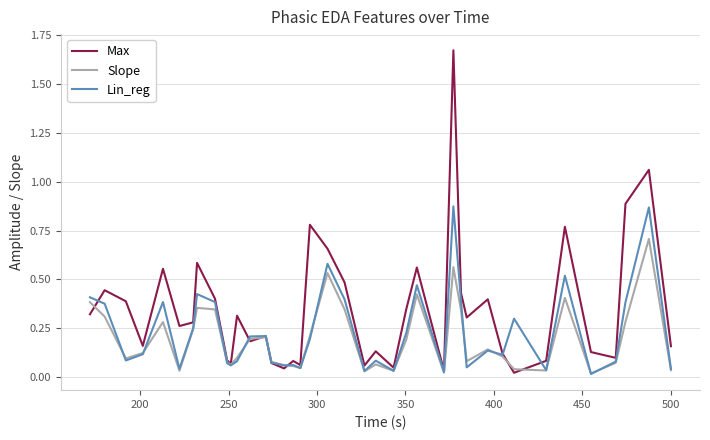

Which series has the largest total across all categories?

Max